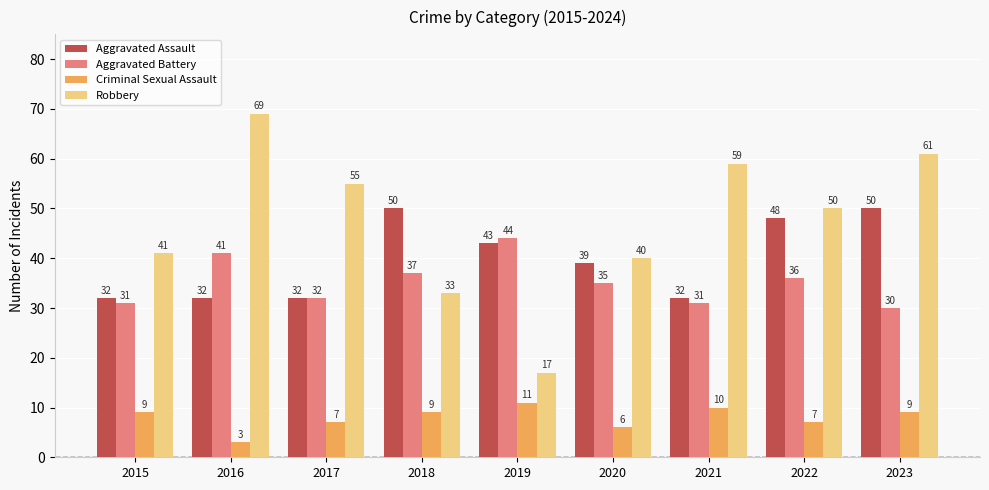

The Aggravated Assault series shows 68 at 2020. True or false?

False